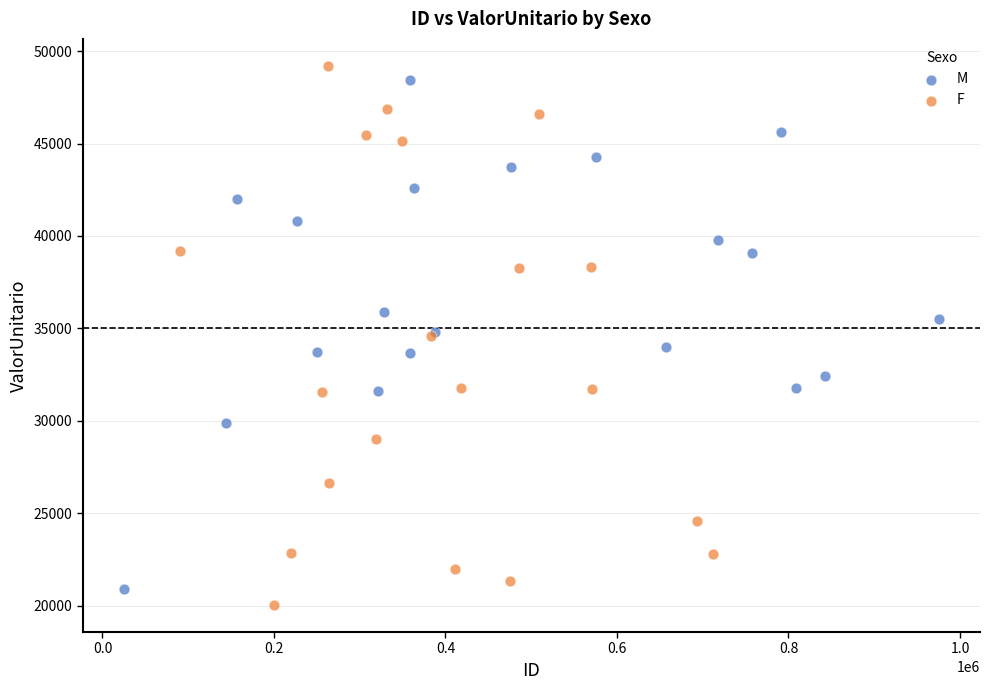

Which series has the widest spread of Y values?

F